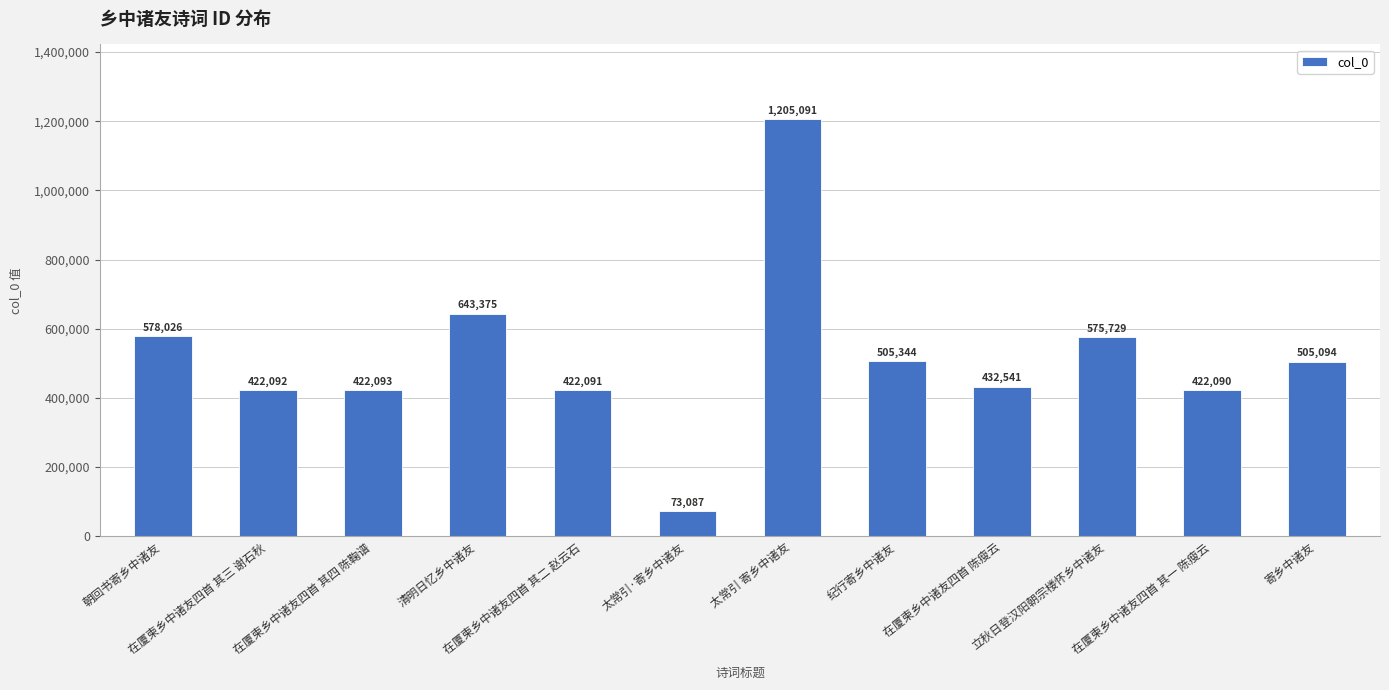

What is the label of the 1st bar from the left?

朝回书寄乡中诸友